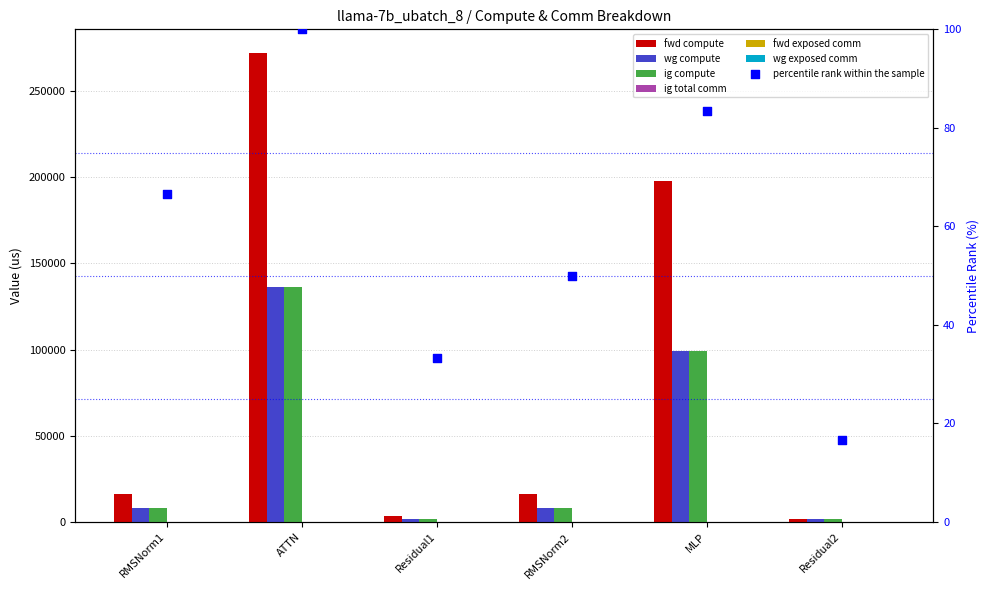

At which category is the sum across all series the highest?

ATTN